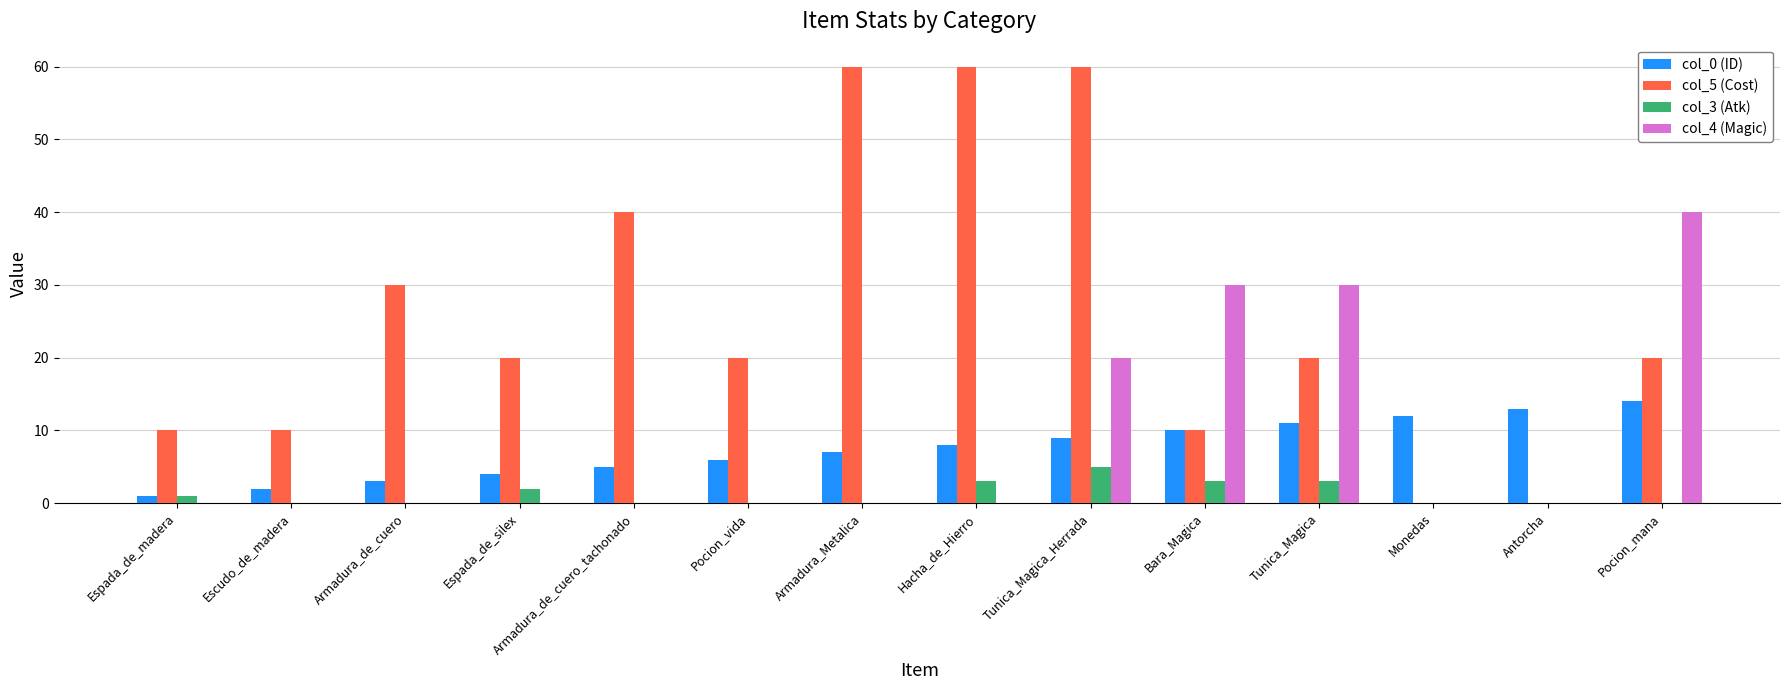

Are the bars horizontal?

No